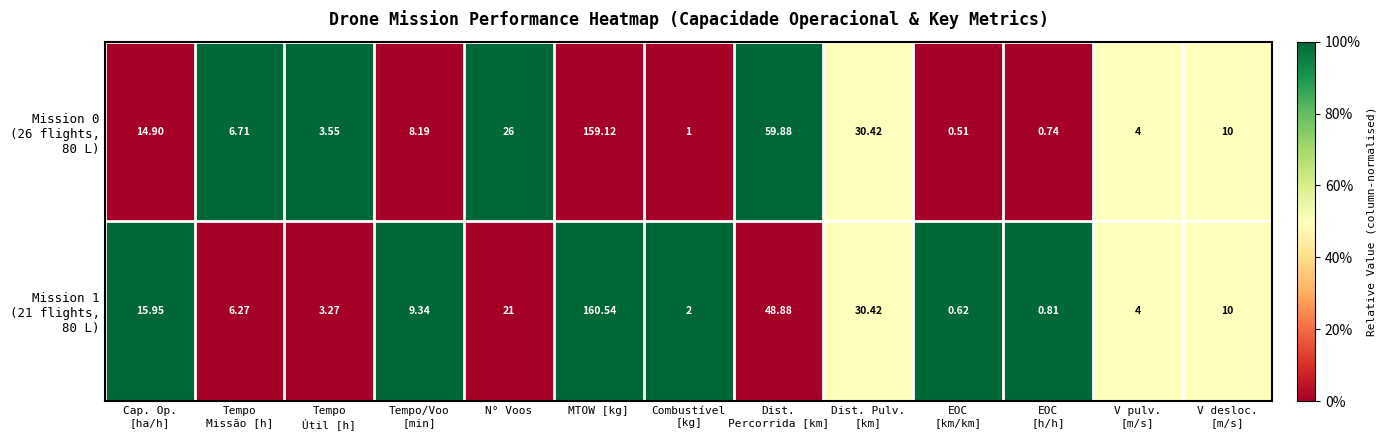

Which category has the highest value across all series?

MTOW [kg]